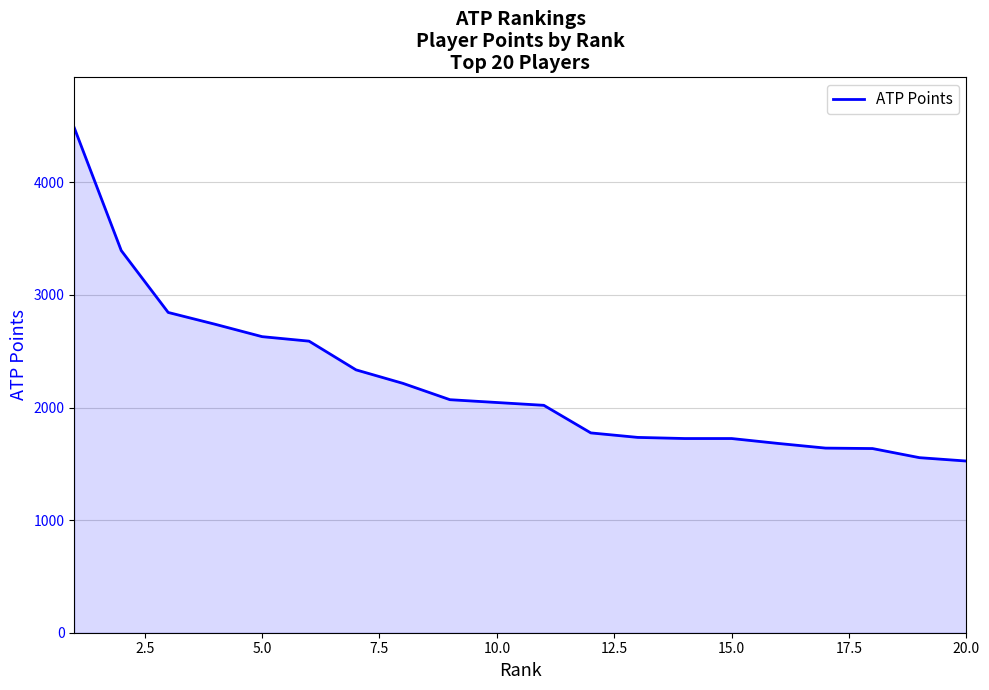

What is the greatest value displayed?

4485